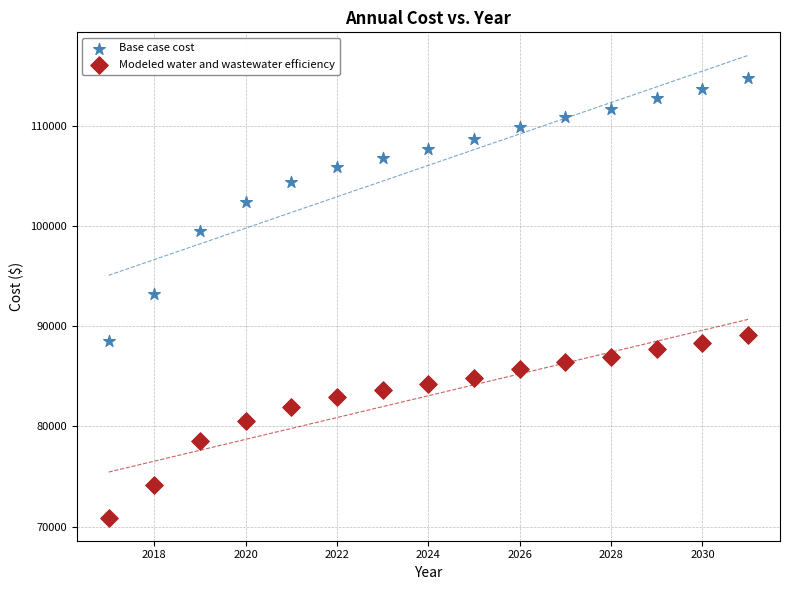

Which series contains the lowest Y value?

Modeled water and wastewater efficiency